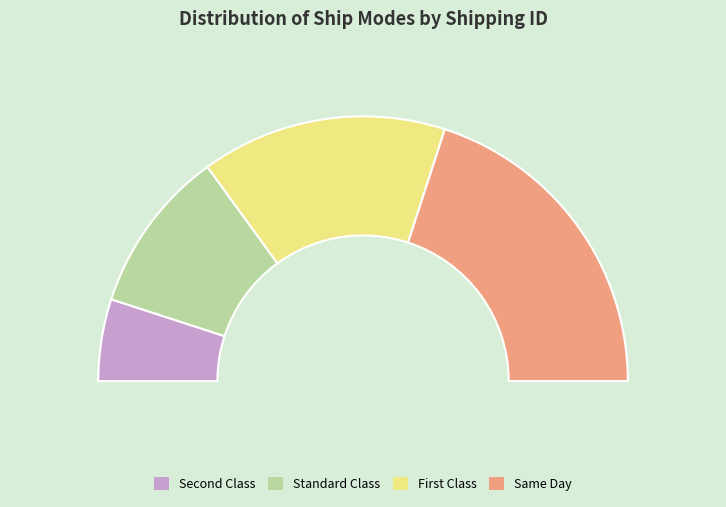

To the nearest percent, what is the difference between the Standard Class and Same Day slice percentages?

20%